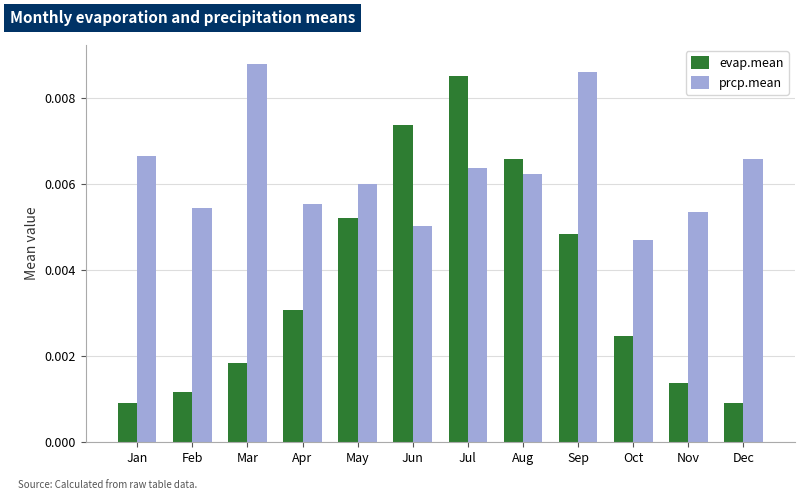

List the series in order of their overall mean, highest first.

prcp.mean, evap.mean